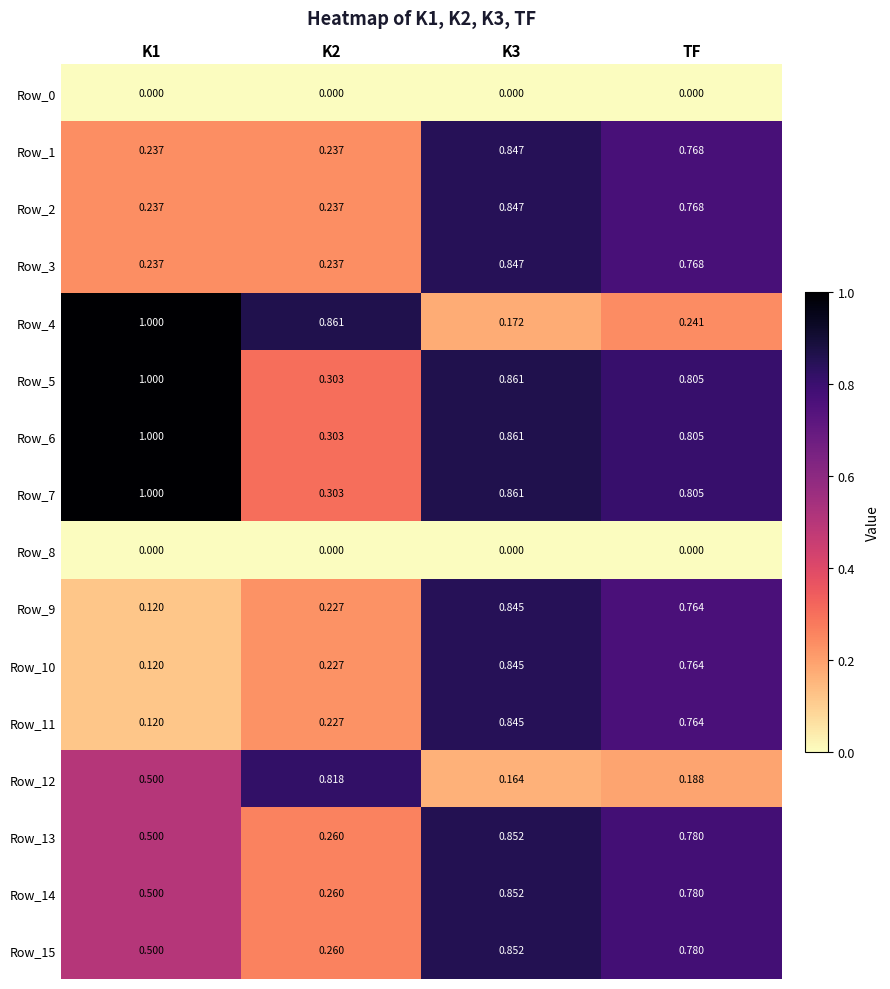

At how many categories does at least one series exceed 0?

4